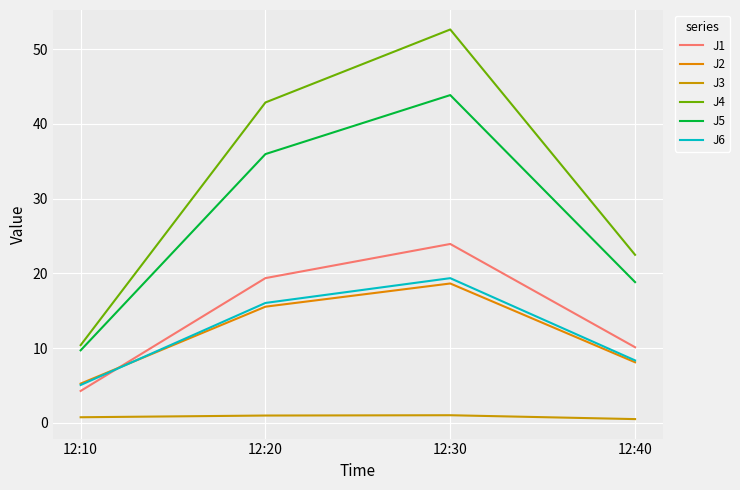

True or false: J5 has a value of 5.4 at 12:40.

False